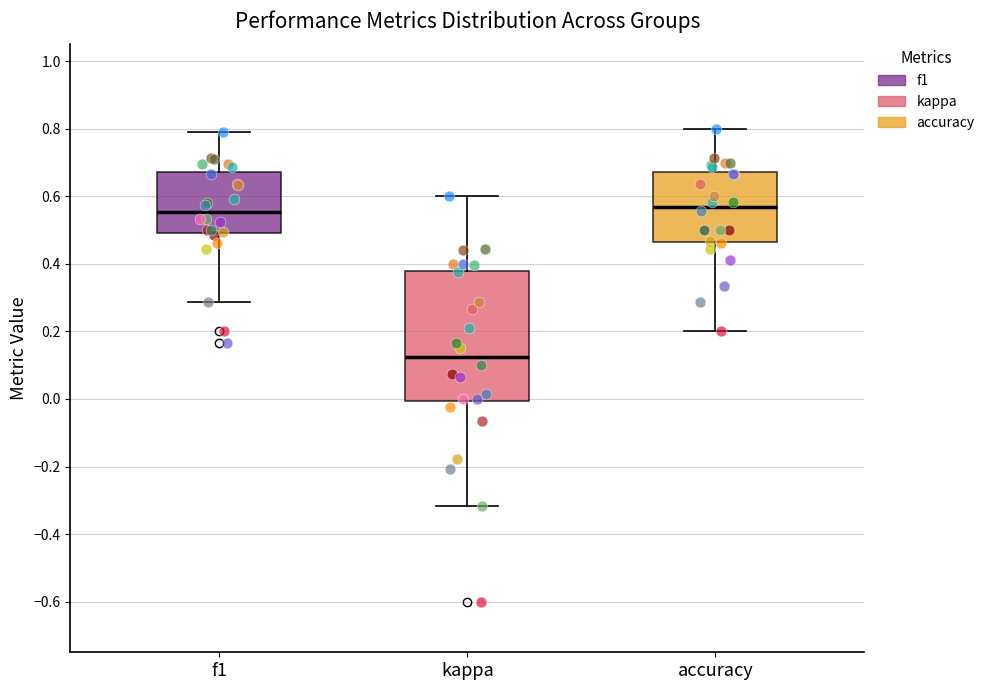

Which box's median line is the lowest?

kappa